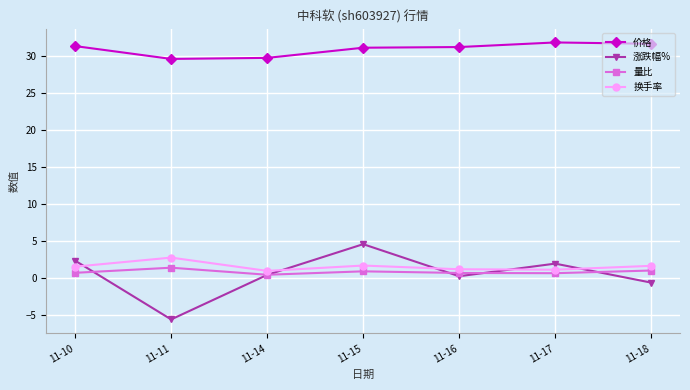

What is the difference between the maximum and minimum values in the 换手率 series?

1.8